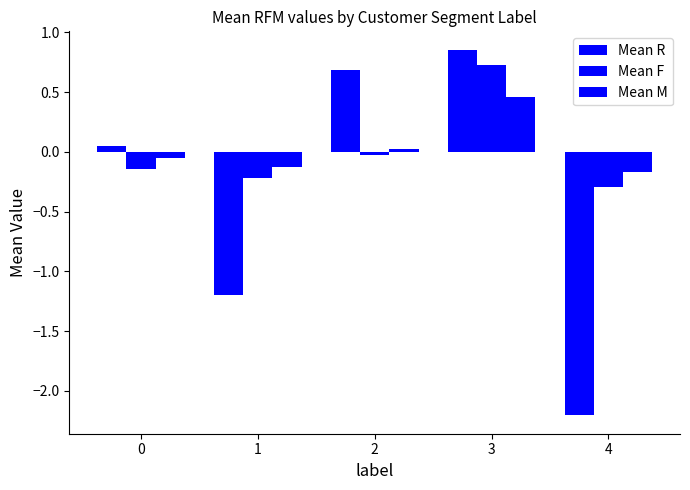

Where is Mean F nearest to the value 0?

2